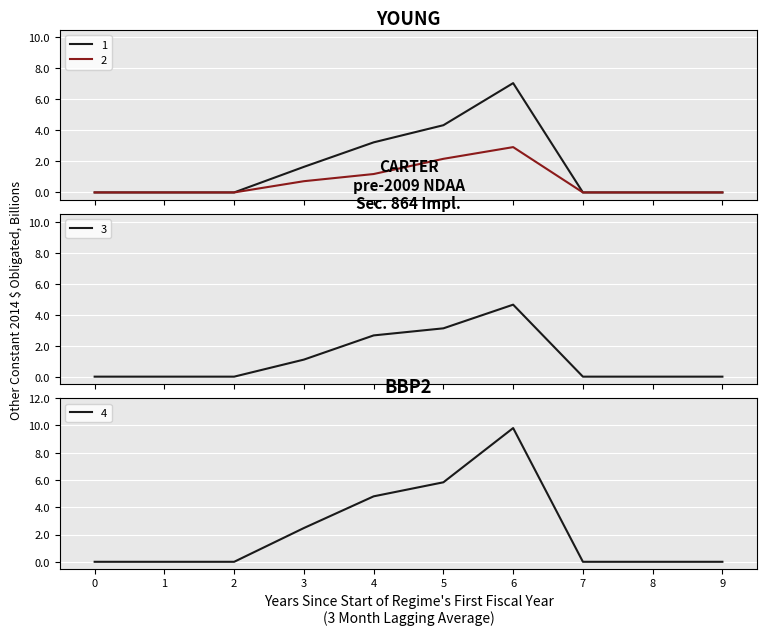

The 1 series shows 1.6 at 3. True or false?

True